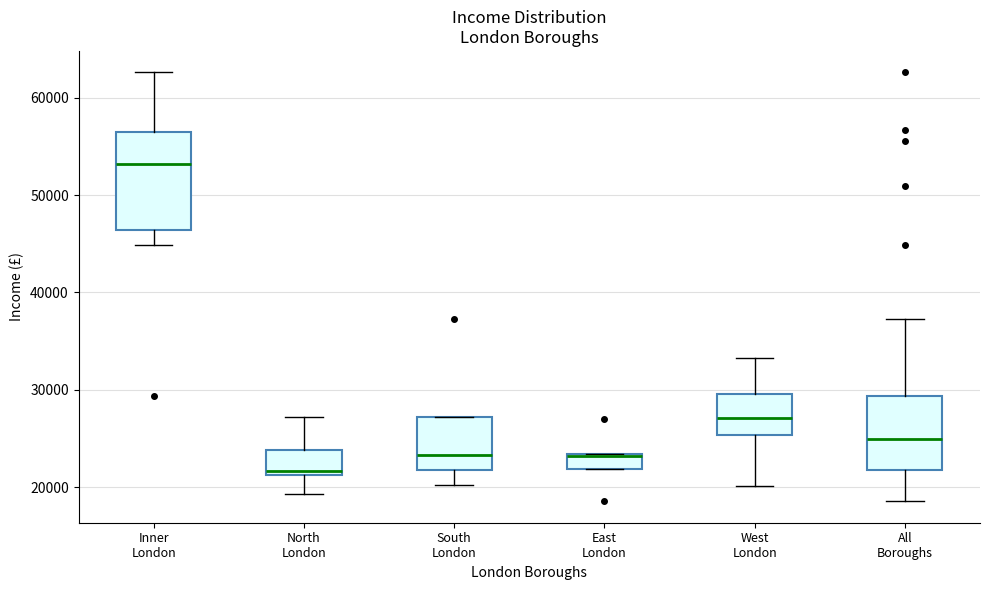

Reading left to right, read every box against the y-axis: the position of its median line, the range the box covers, and the ends of its whiskers. The values are not printed on the chart, so give them approximately, as read against the axis.

Inner London: median 53000, box 46000 to 56000, whiskers 45000 to 63000
North London: median 22000, box 21000 to 24000, whiskers 19000 to 27000
South London: median 23000, box 22000 to 27000, whiskers 20000 to 27000
East London: median 23000, box 22000 to 23000, whiskers 22000 to 23000
West London: median 27000, box 25000 to 30000, whiskers 20000 to 33000
All Boroughs: median 25000, box 22000 to 29000, whiskers 19000 to 37000